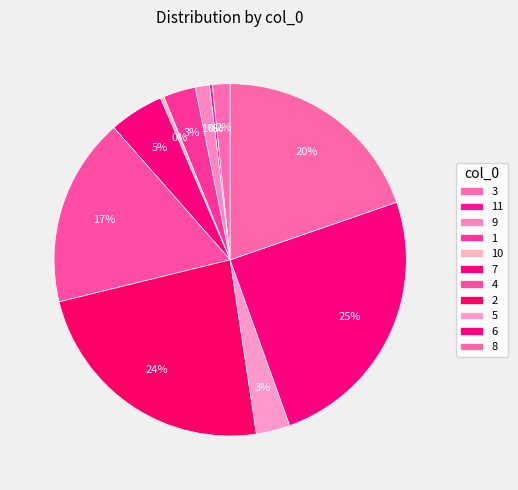

What percentage is the 1 slice, to the nearest percent?

3%